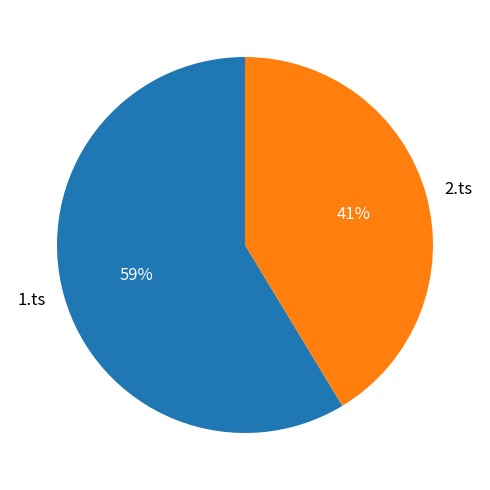

Which slice is the smallest?

2.ts